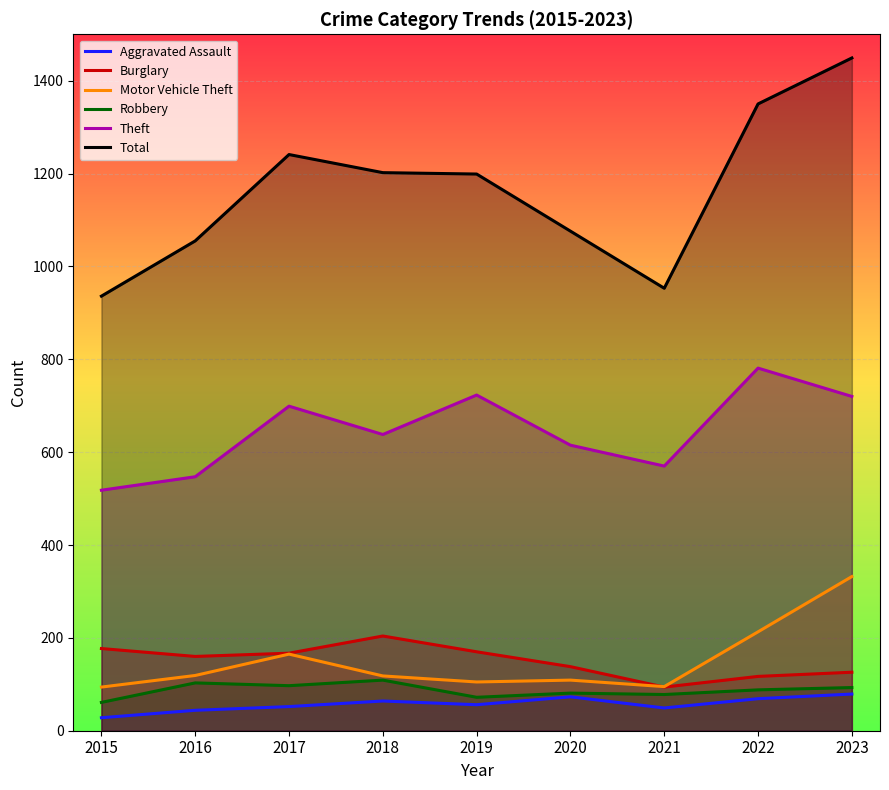

Which series has the largest range (max minus min)?

Total